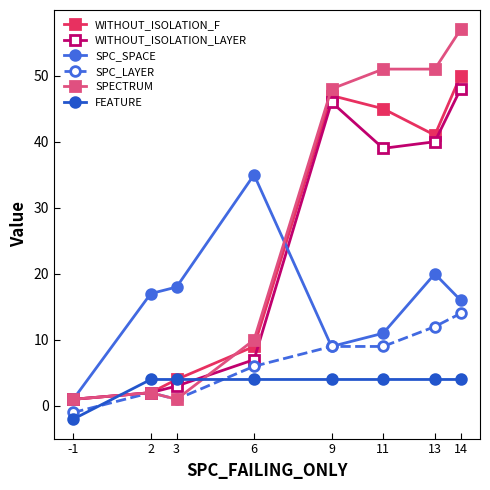

How many lines are shown in the chart?

6